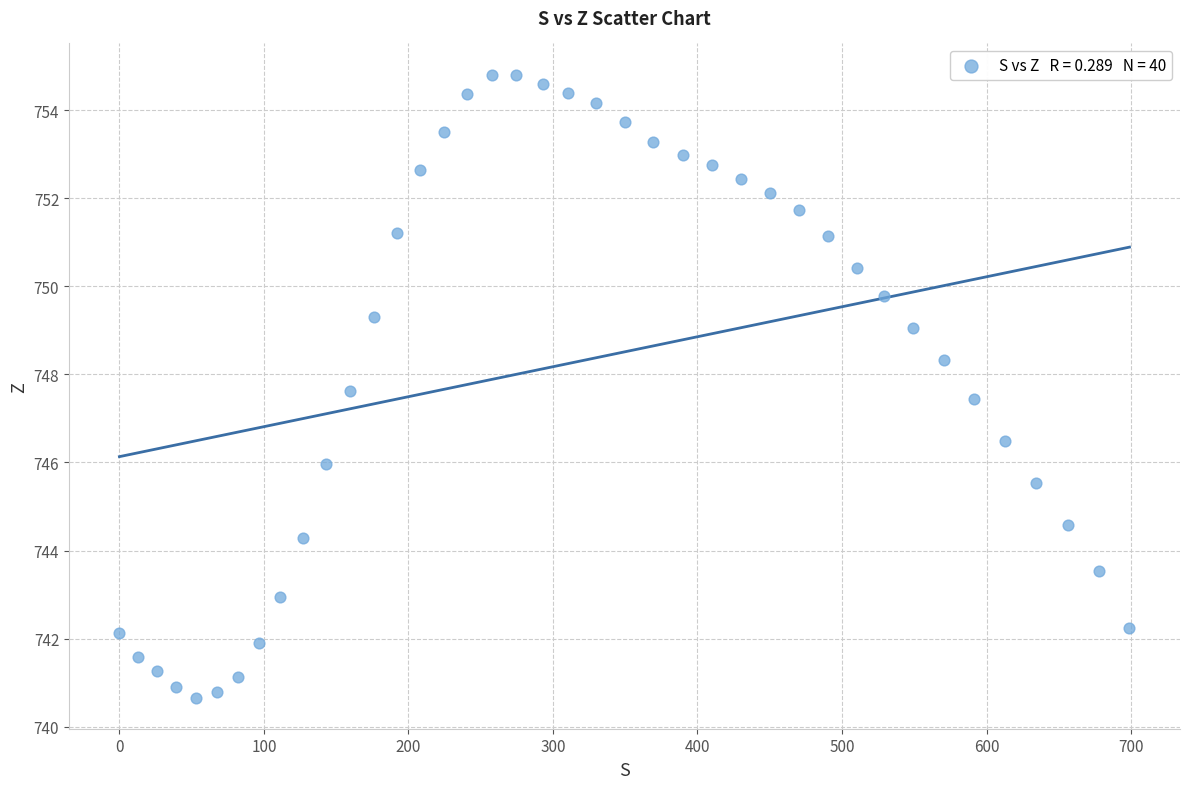

What is the range of X values (max minus min)?

698.9